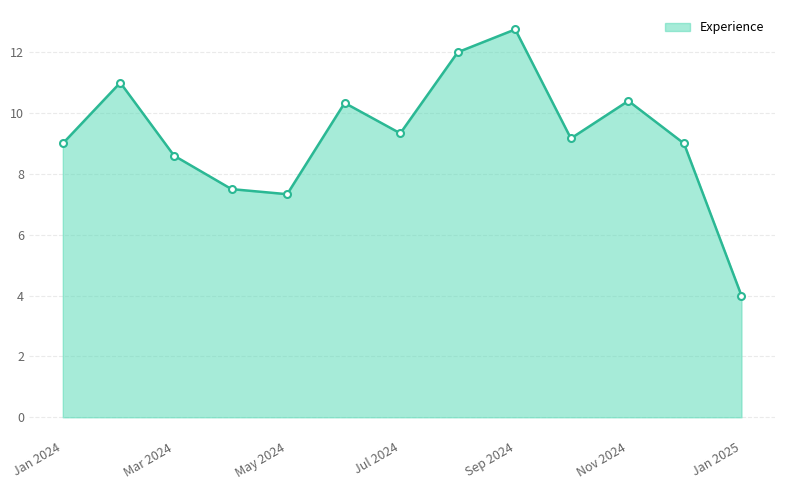

What is the maximum value shown in the chart?

12.8